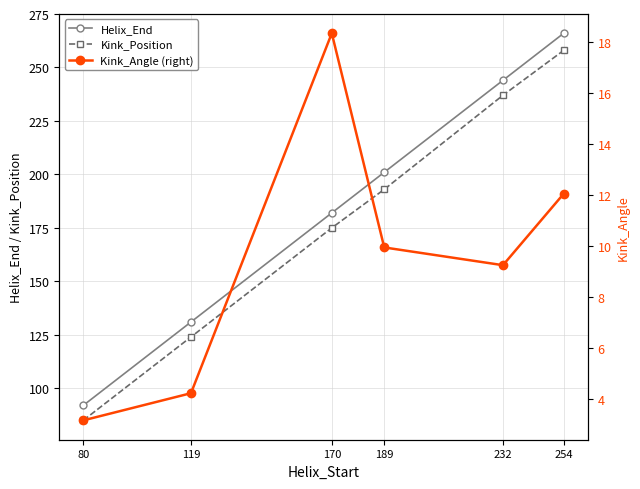

What is the value of the Helix_End point at the 4th from the left?

201